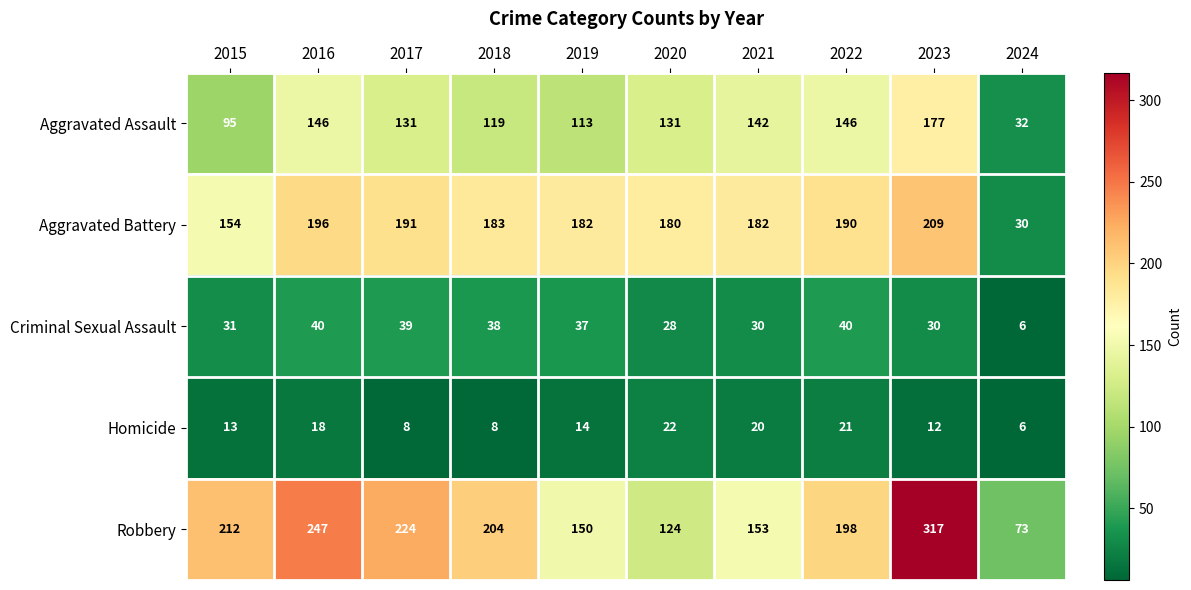

At which category does the chart reach its minimum across all series?

2024